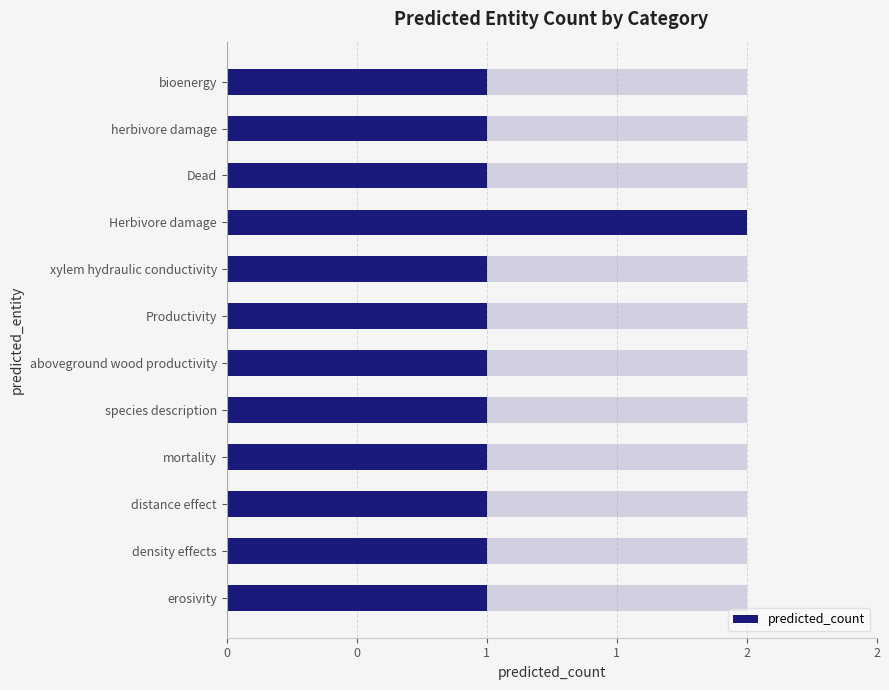

Is it true that the value at Productivity is 1?

False